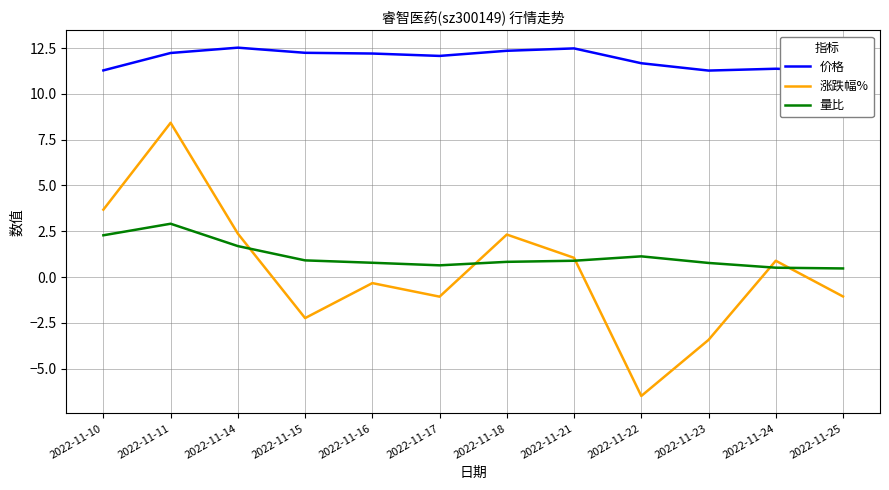

What is the total value across all series at 2022-11-21?

14.4